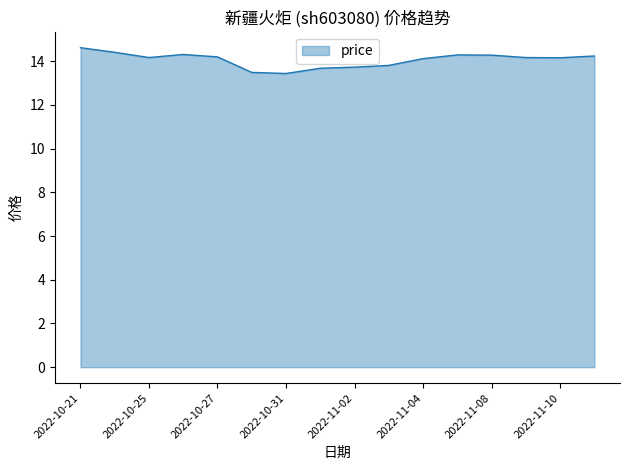

What is the maximum value shown in the chart?

14.6